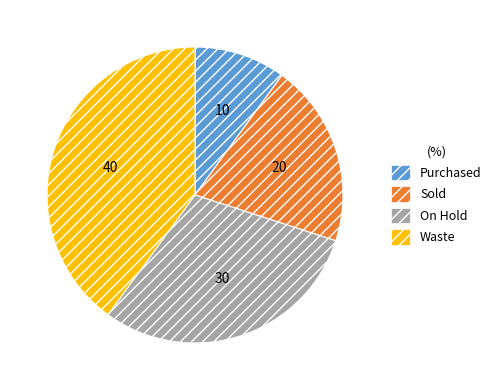

Count the number of slices in the pie.

4